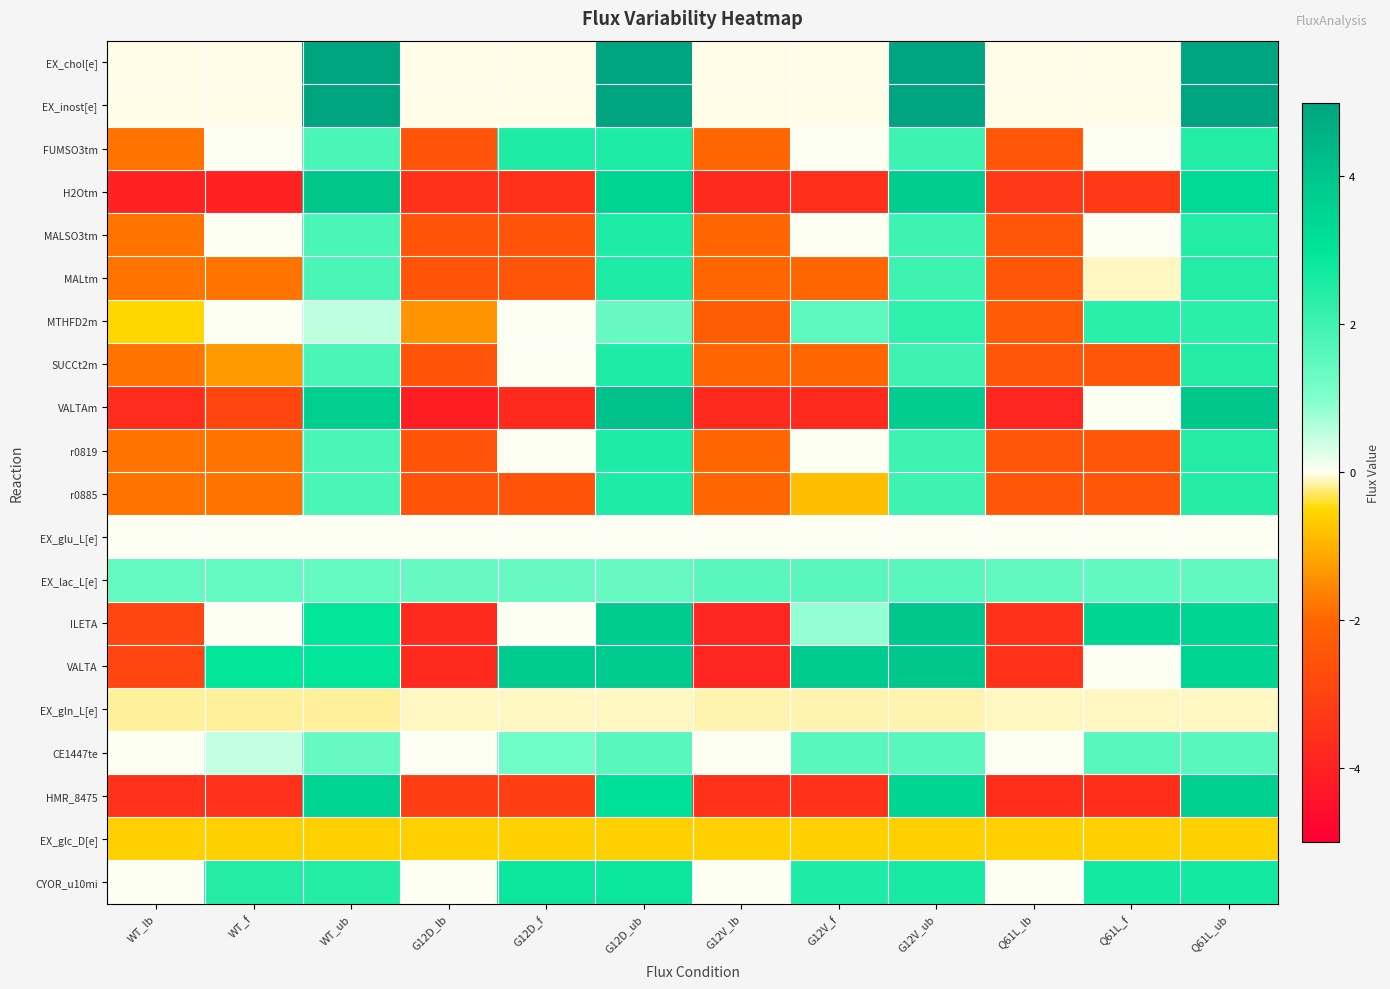

Which category has the highest value across all series?

WT_ub